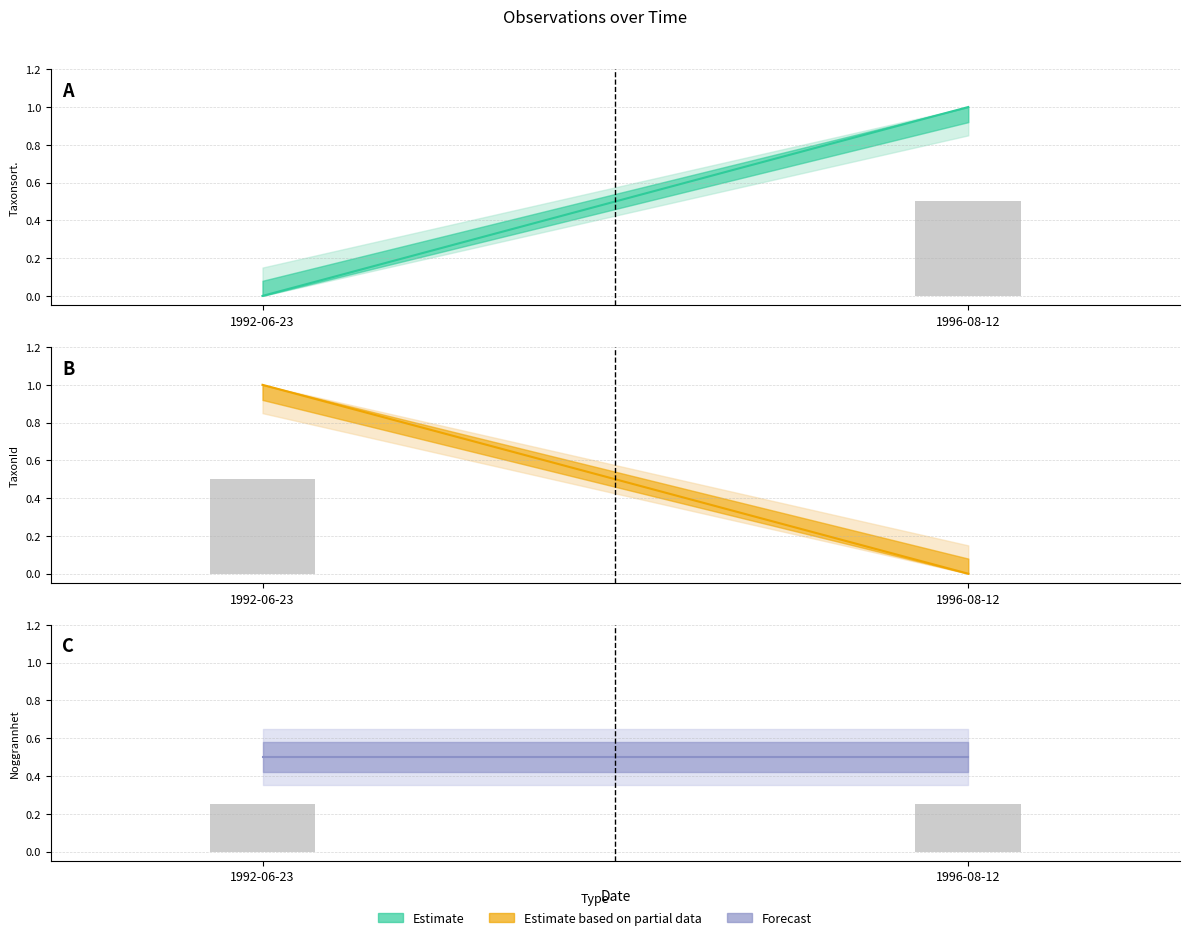

What is the sum of the Noggrannhet values at 1992-06-23 and 1996-08-12?

1.0